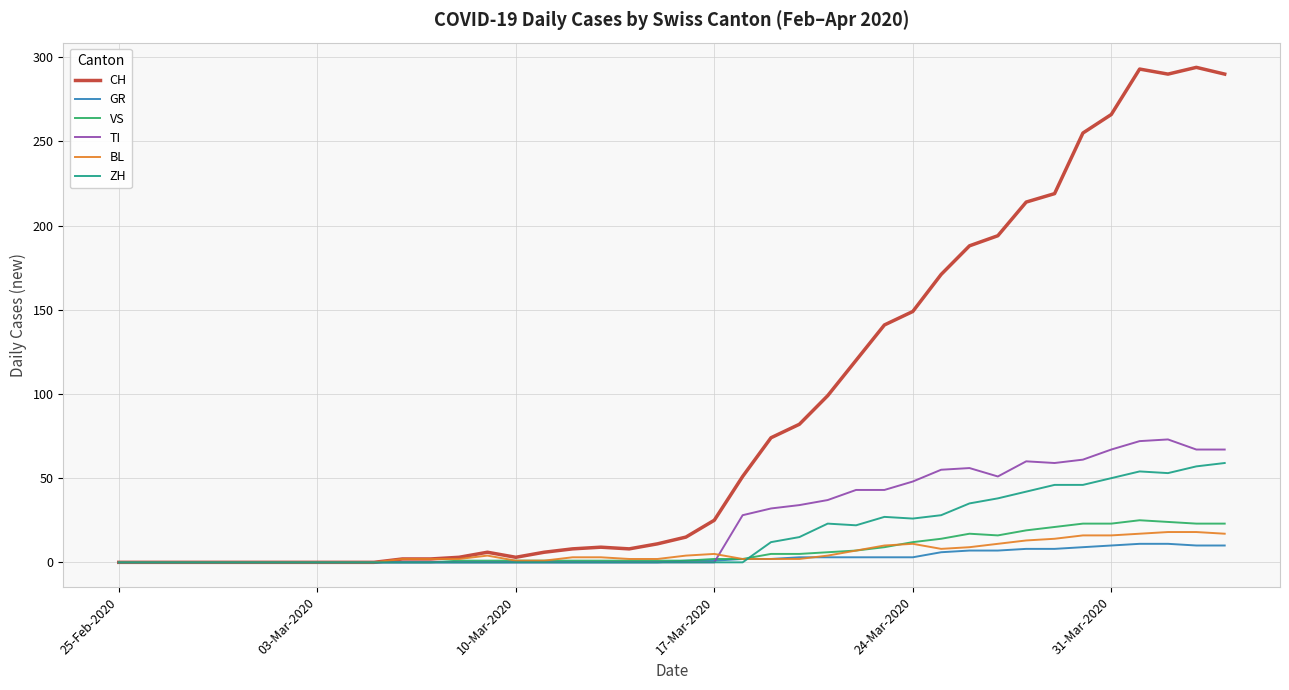

What is the greatest value displayed?

294